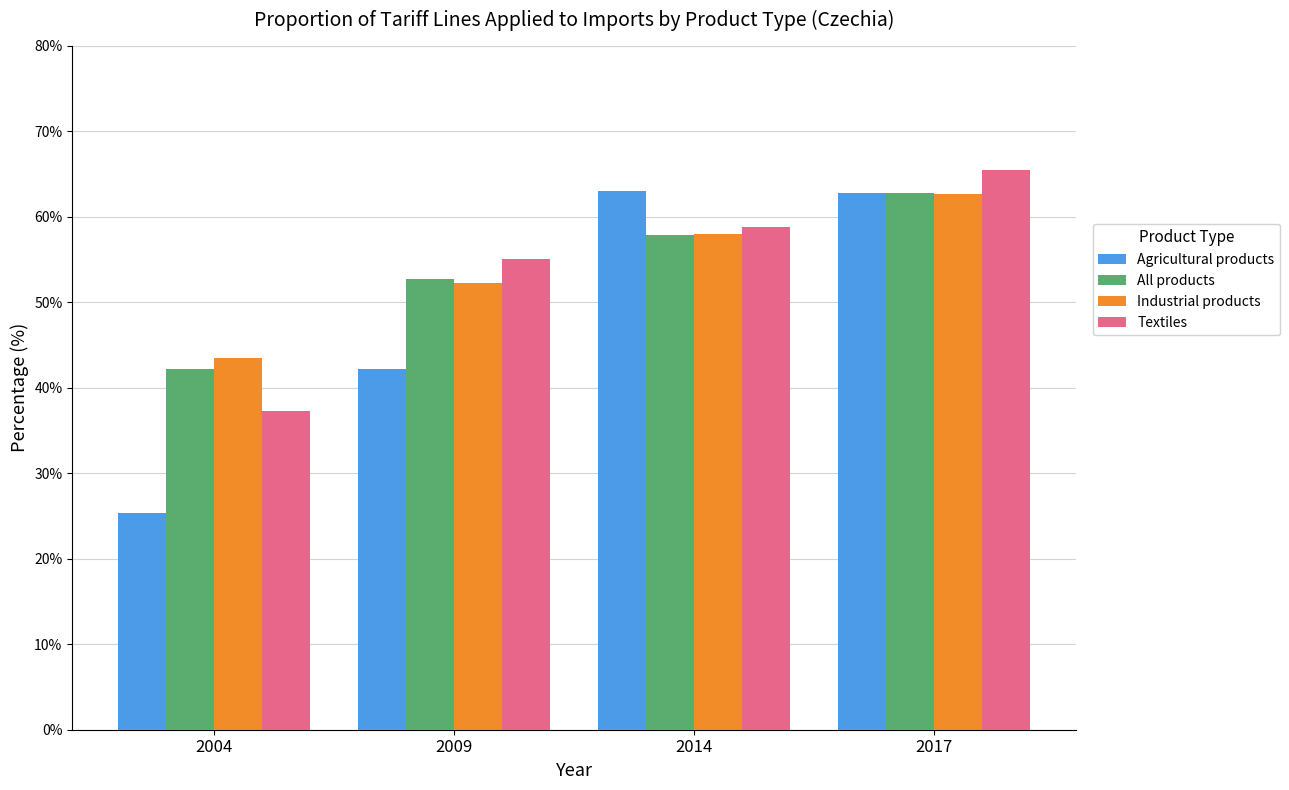

What is the difference between the highest and lowest values at 2004?

18.0